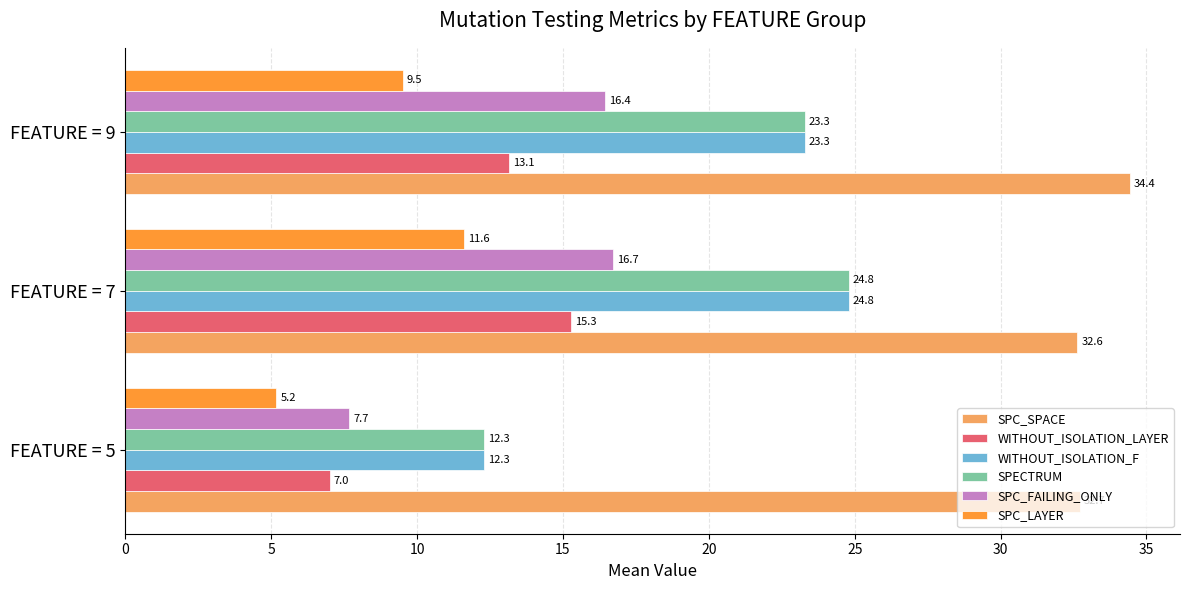

List the labels in order of SPC_LAYER value, largest first.

FEATURE = 7, FEATURE = 9, FEATURE = 5